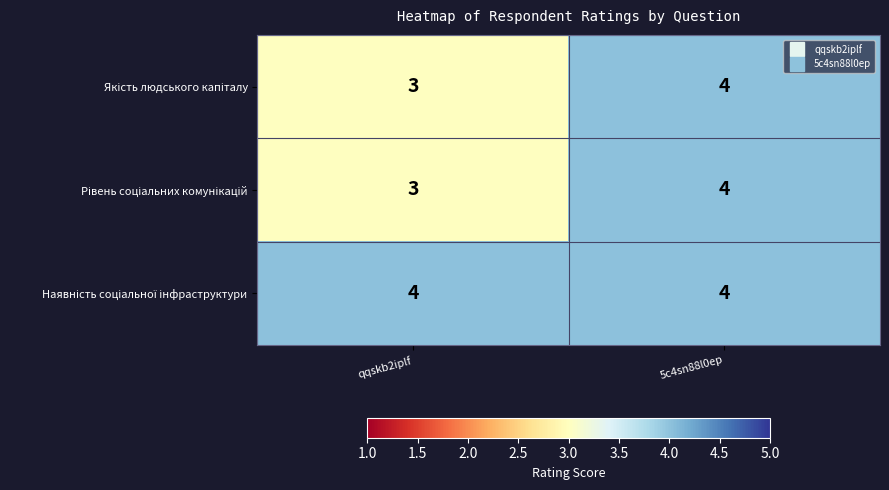

What is the total value across all series at 5c4sn88l0ep?

12